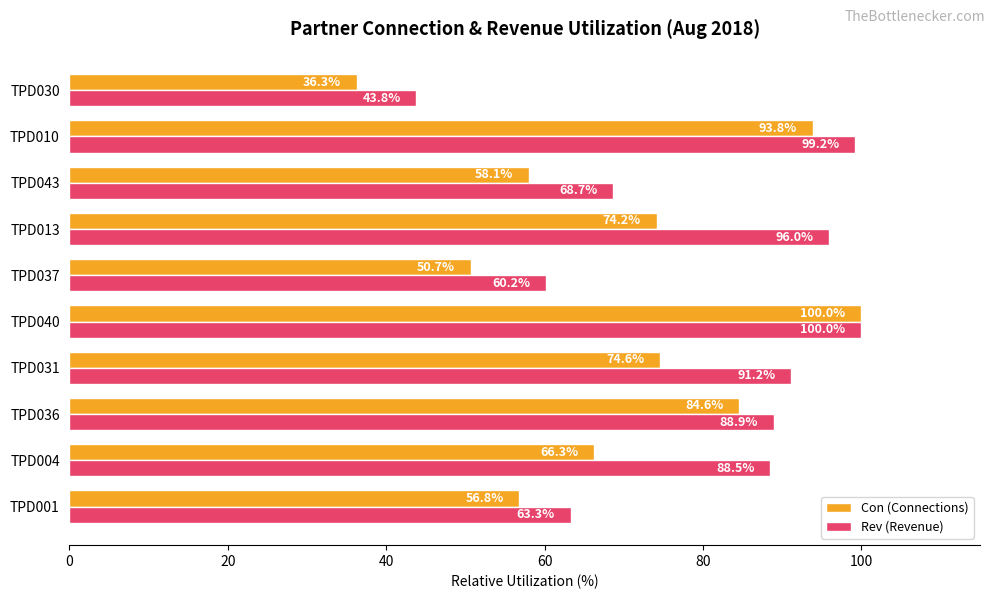

Which series has the widest spread of values?

Con (Connections)